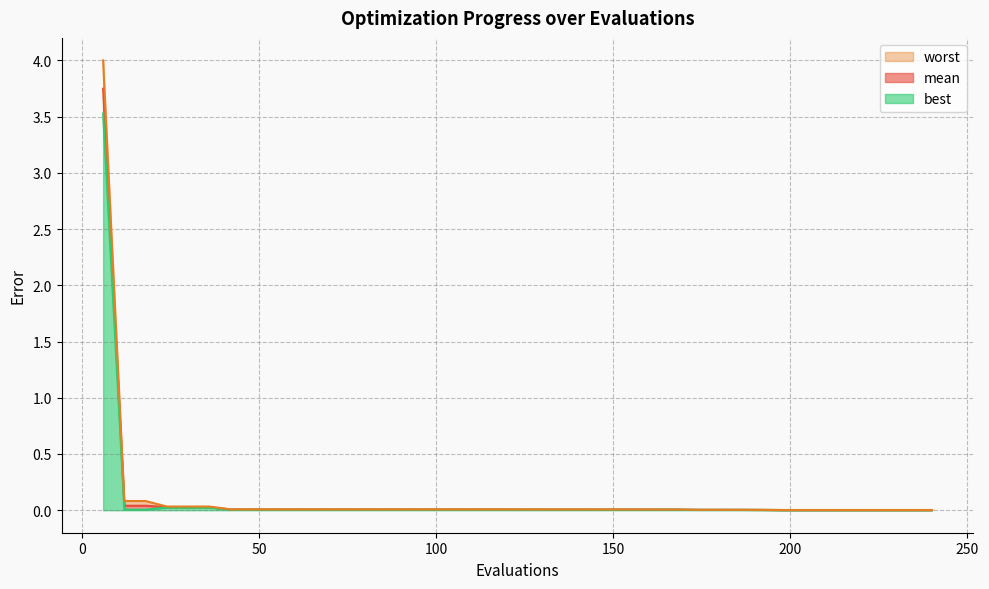

What is the difference between the maximum and minimum values in the worst_line series?

4.0